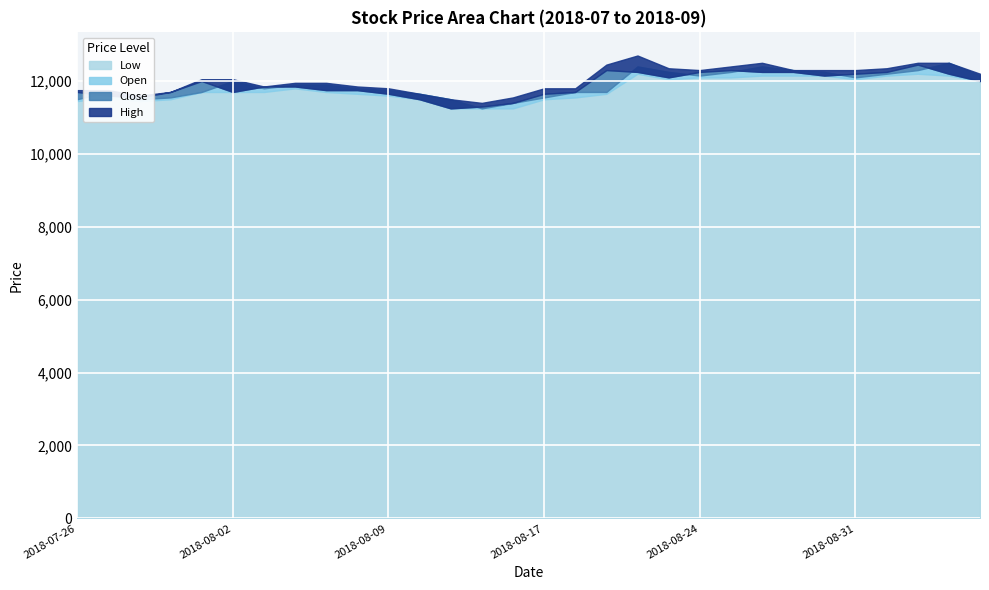

Reading left to right, extract all data points from this chart.

Low: 2018-07-26=11450	2018-07-27=11550	2018-07-30=11450	2018-07-31=11500	2018-08-01=11700	2018-08-02=11700	2018-08-03=11700	2018-08-06=11800	2018-08-07=11700	2018-08-08=11650	2018-08-09=11600	2018-08-10=11500	2018-08-13=11250	2018-08-14=11250	2018-08-16=11250	2018-08-17=11500	2018-08-20=11550	2018-08-21=11650	2018-08-22=12200	2018-08-23=12050	2018-08-24=12100	2018-08-27=12100	2018-08-28=12150	2018-08-29=12150	2018-08-30=12150	2018-08-31=12050	2018-09-03=12150	2018-09-04=12200	2018-09-05=12150	2018-09-06=12000
Open: 2018-07-26=11500	2018-07-27=11700	2018-07-30=11500	2018-07-31=11550	2018-08-01=11700	2018-08-02=12000	2018-08-03=11800	2018-08-06=11900	2018-08-07=11900	2018-08-08=11800	2018-08-09=11750	2018-08-10=11650	2018-08-13=11500	2018-08-14=11250	2018-08-16=11400	2018-08-17=11550	2018-08-20=11700	2018-08-21=11700	2018-08-22=12400	2018-08-23=12250	2018-08-24=12150	2018-08-27=12250	2018-08-28=12400	2018-08-29=12300	2018-08-30=12250	2018-08-31=12100	2018-09-03=12200	2018-09-04=12300	2018-09-05=12500	2018-09-06=12150
Close: 2018-07-26=11700	2018-07-27=11600	2018-07-30=11550	2018-07-31=11700	2018-08-01=12000	2018-08-02=11700	2018-08-03=11850	2018-08-06=11850	2018-08-07=11750	2018-08-08=11750	2018-08-09=11650	2018-08-10=11500	2018-08-13=11250	2018-08-14=11300	2018-08-16=11400	2018-08-17=11650	2018-08-20=11700	2018-08-21=12300	2018-08-22=12250	2018-08-23=12100	2018-08-24=12250	2018-08-27=12300	2018-08-28=12250	2018-08-29=12250	2018-08-30=12150	2018-08-31=12200	2018-09-03=12250	2018-09-04=12450	2018-09-05=12200	2018-09-06=12000
High: 2018-07-26=11750	2018-07-27=11750	2018-07-30=11600	2018-07-31=11700	2018-08-01=12050	2018-08-02=12050	2018-08-03=11850	2018-08-06=11950	2018-08-07=11950	2018-08-08=11850	2018-08-09=11800	2018-08-10=11650	2018-08-13=11500	2018-08-14=11400	2018-08-16=11550	2018-08-17=11800	2018-08-20=11800	2018-08-21=12450	2018-08-22=12700	2018-08-23=12350	2018-08-24=12300	2018-08-27=12400	2018-08-28=12500	2018-08-29=12300	2018-08-30=12300	2018-08-31=12300	2018-09-03=12350	2018-09-04=12500	2018-09-05=12500	2018-09-06=12200